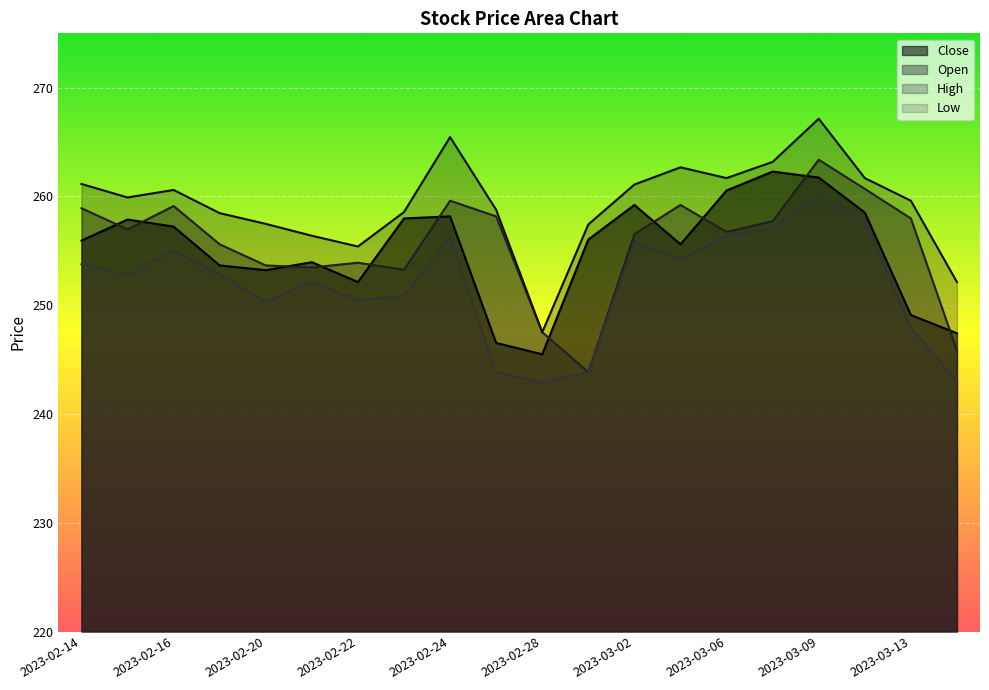

Which label corresponds to the largest value in the chart?

2023-03-09